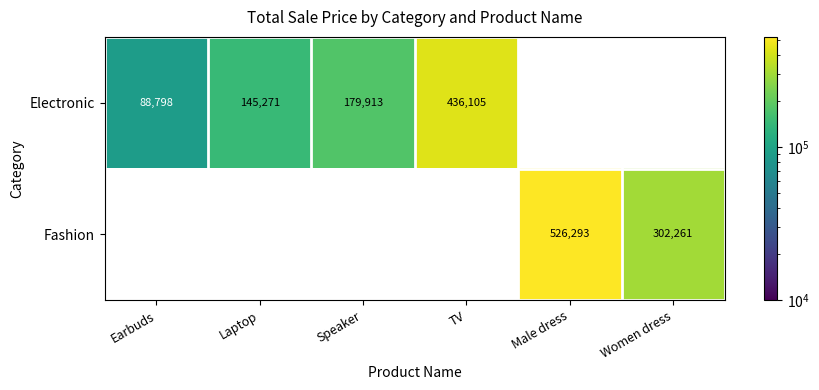

Is it true that Fashion equals 167079 at Women dress?

False